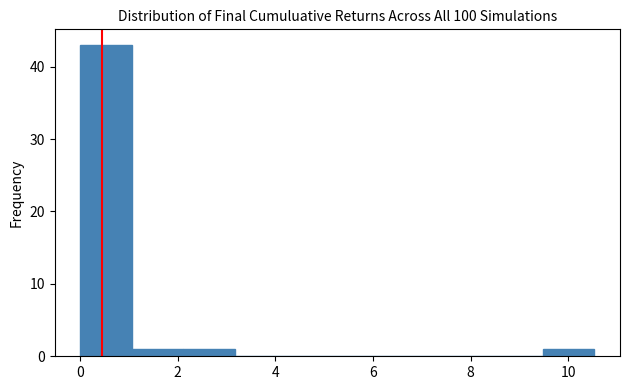

How tall is the bar that spans 0.0 to 1.0 on the x-axis? Neither the bar edges nor the heights are printed on the chart, so give them approximately, as read against the axes.

43